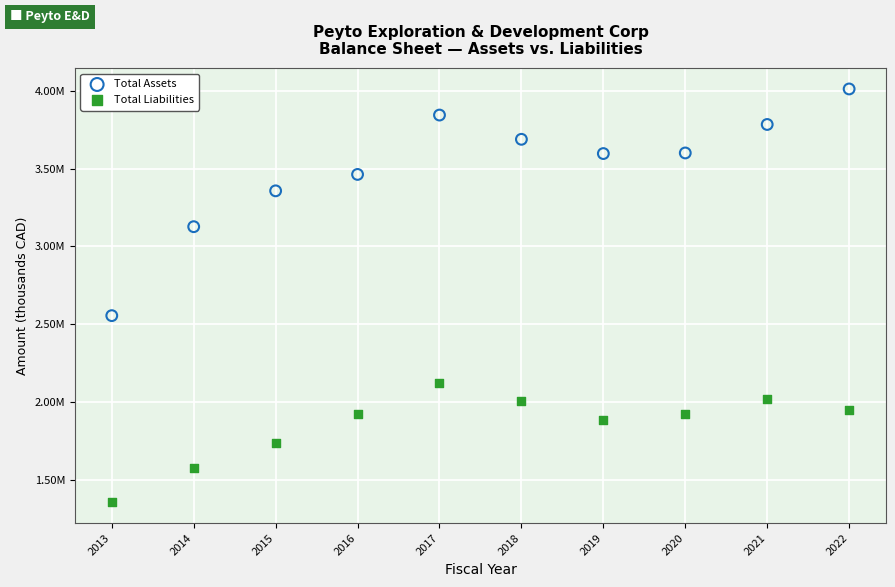

Which series reaches the minimum Y coordinate?

Total Liabilities